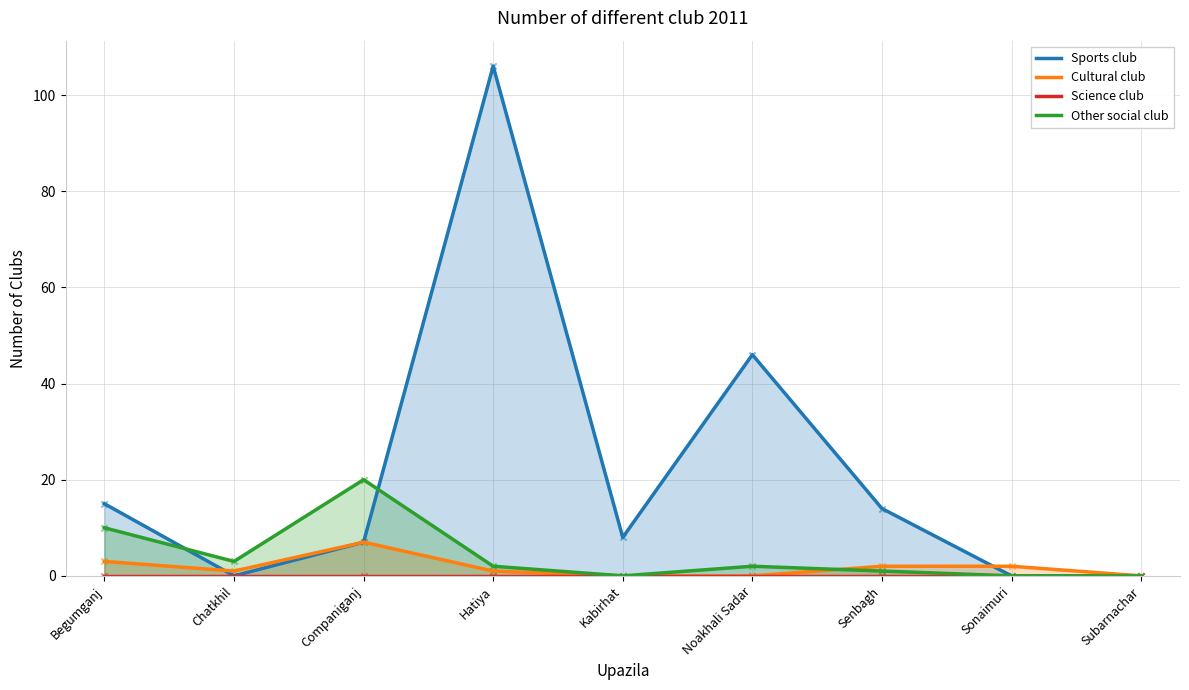

At how many categories does at least one series exceed 30?

2